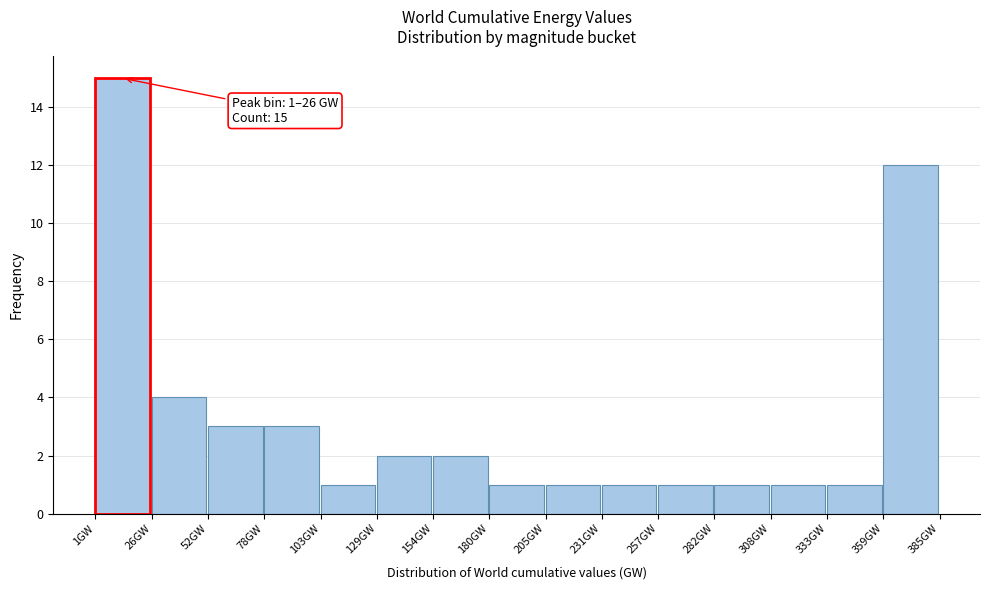

Which range on the x-axis has the tallest bar?

0 to 25